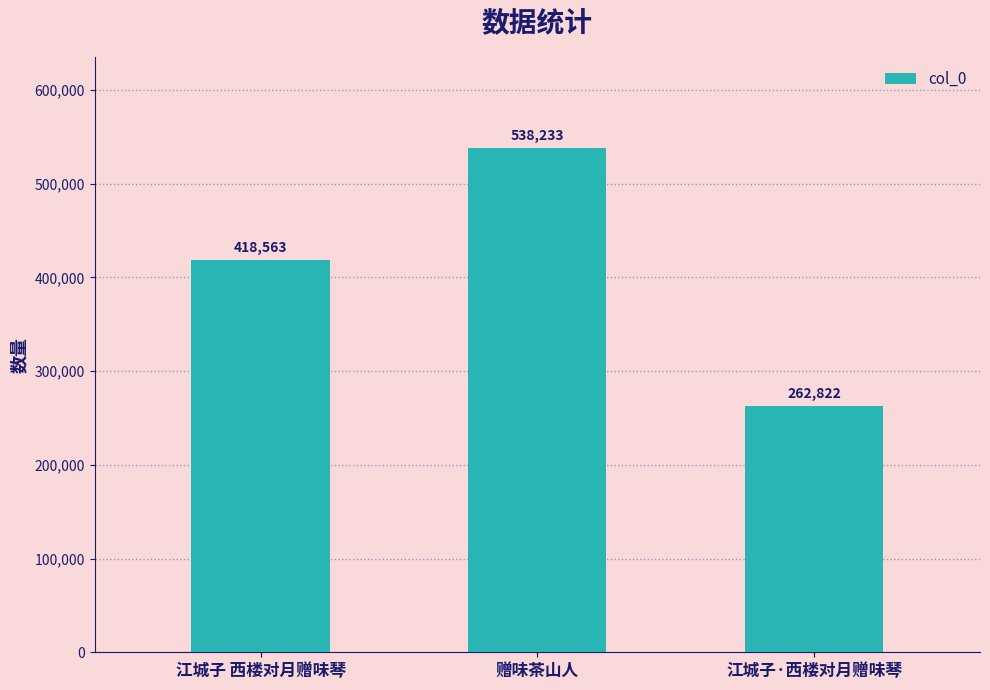

Which label corresponds to the smallest value in the chart?

江城子·西楼对月赠味琴